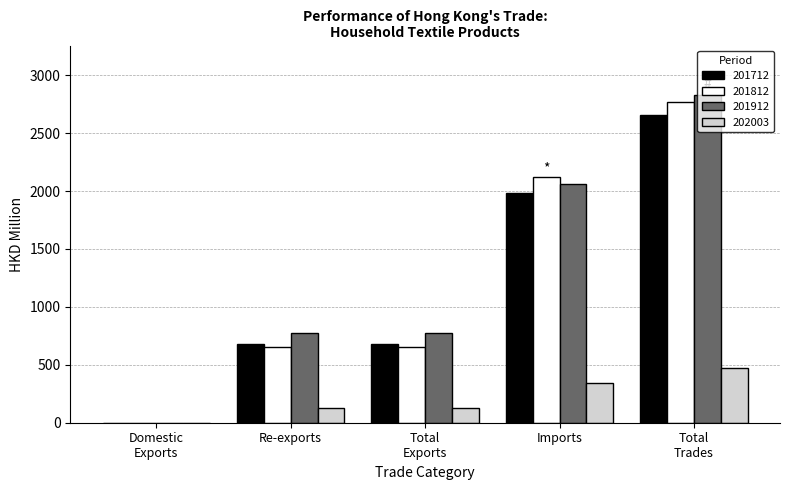

Does the chart contain stacked bars?

No